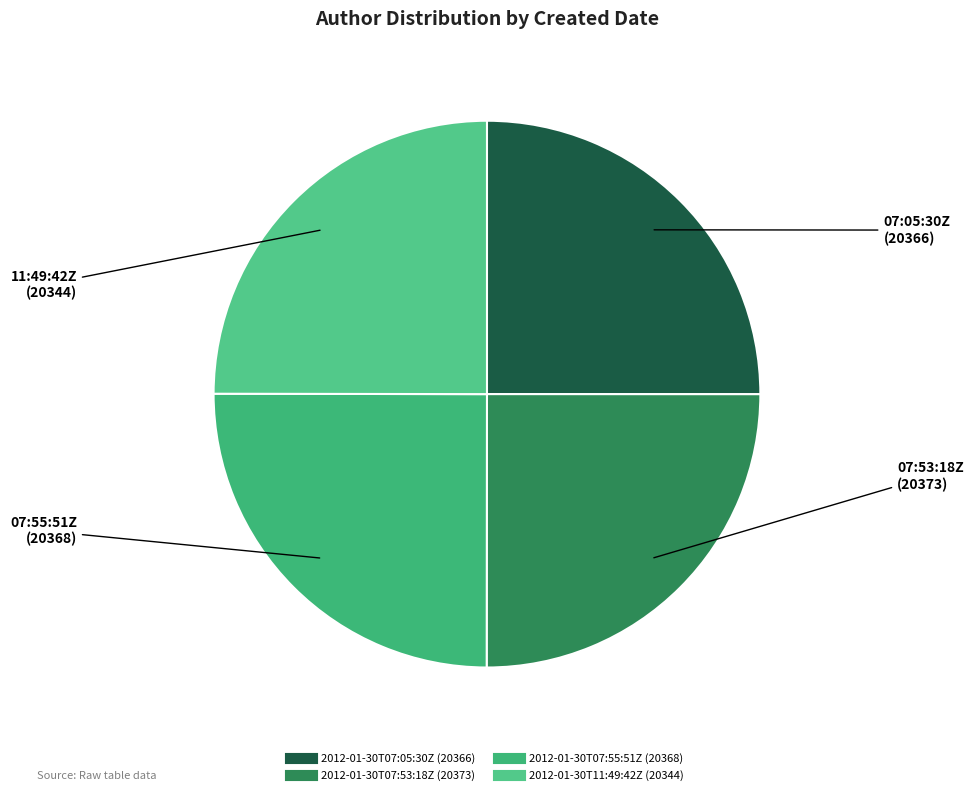

What portion of the pie excludes 2012-01-30T07:05:30Z?

75.0%